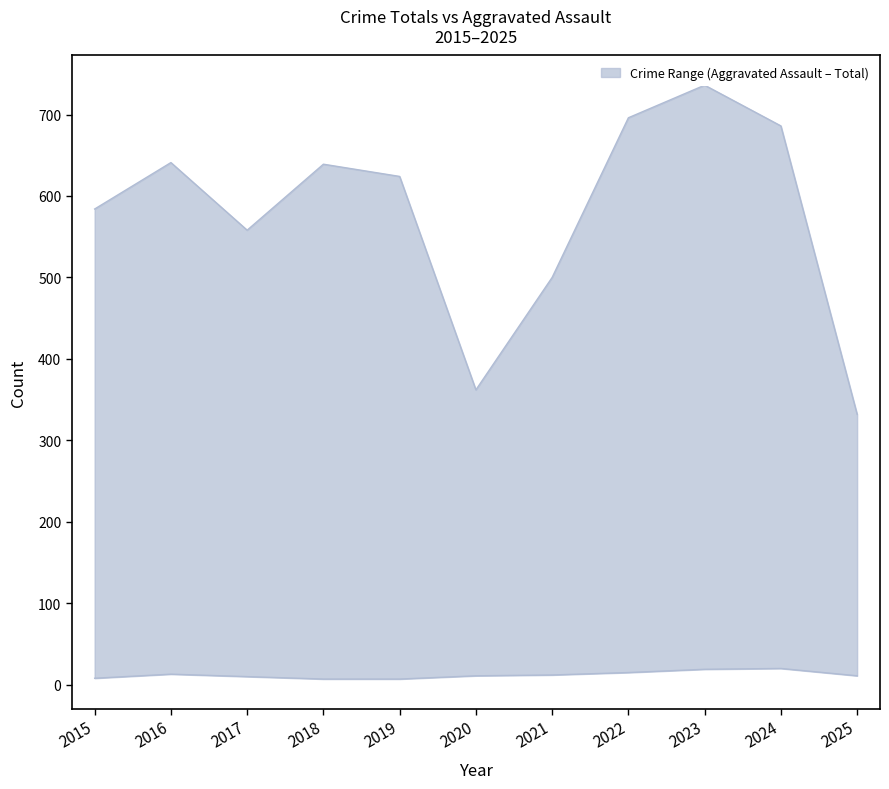

True or false: upper and lower intersect in this chart.

False